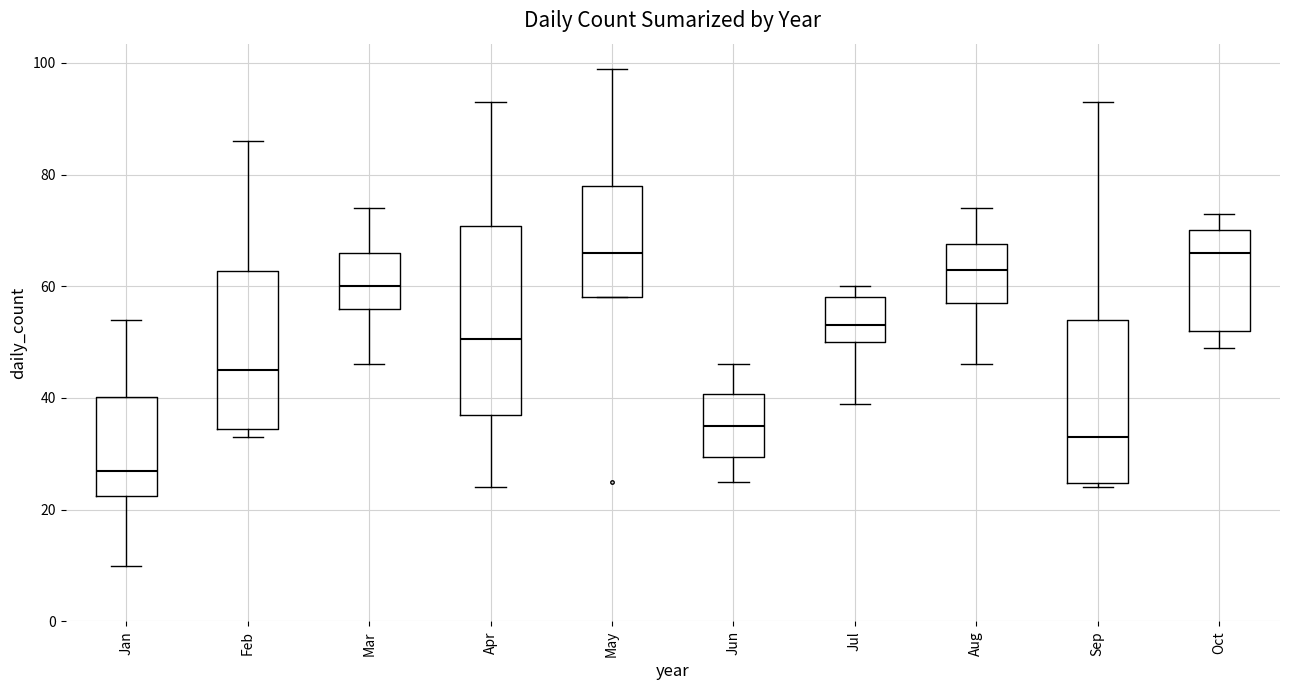

Reading left to right, read every box against the y-axis: the position of its median line, the range the box covers, and the ends of its whiskers. The values are not printed on the chart, so give them approximately, as read against the axis.

Jan: median 28, box 22 to 40, whiskers 10 to 54
Feb: median 46, box 34 to 62, whiskers 34 (just below the box's lower edge) to 86
Mar: median 60, box 56 to 66, whiskers 46 to 74
Apr: median 50, box 38 to 70, whiskers 24 to 94
May: median 66, box 58 to 78, whiskers 58 to 100
Jun: median 36, box 30 to 40, whiskers 26 to 46
Jul: median 54, box 50 to 58, whiskers 40 to 60
Aug: median 64, box 58 to 68, whiskers 46 to 74
Sep: median 34, box 24 to 54, whiskers 24 (just below the box's lower edge) to 94
Oct: median 66, box 52 to 70, whiskers 50 to 74